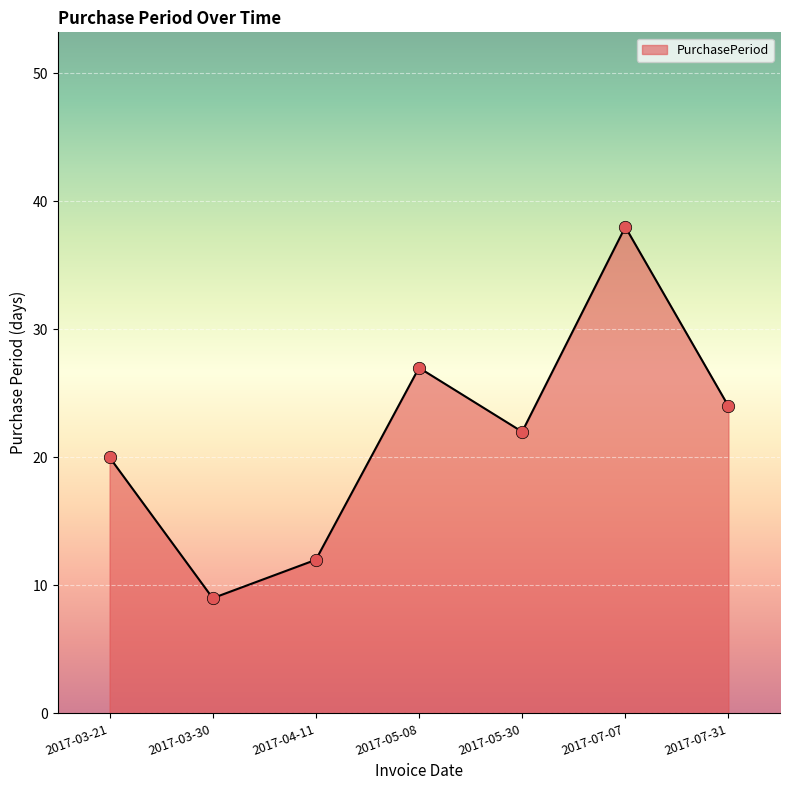

Between 2017-07-31 and 2017-05-08, which is larger?

2017-05-08